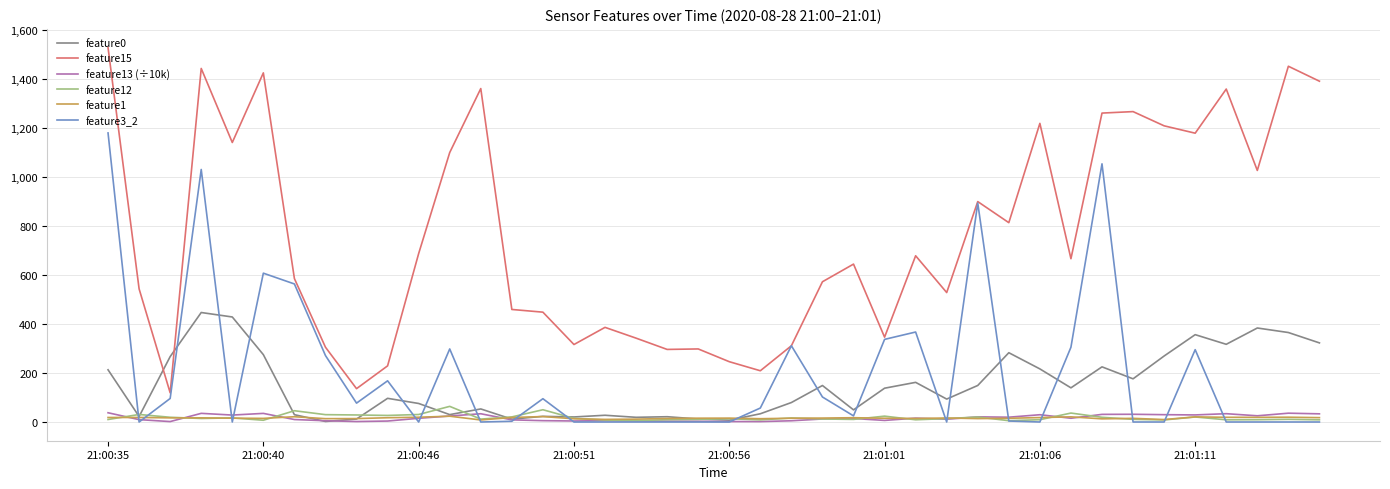

Which series has the widest spread of values?

feature15